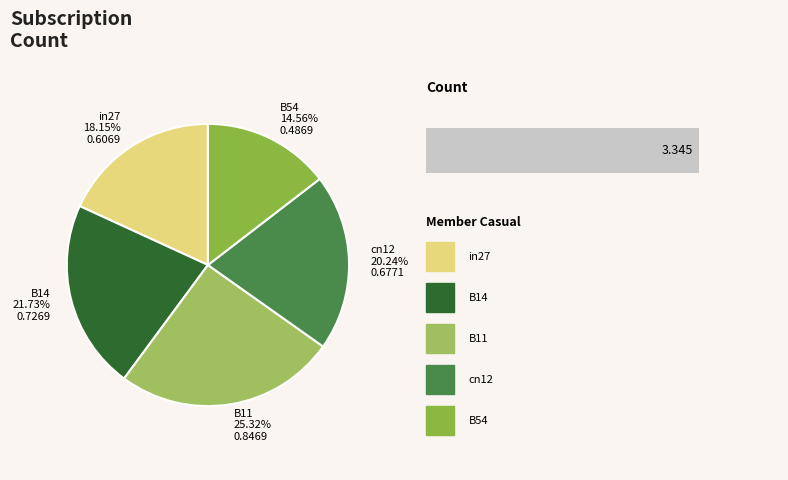

To the nearest percent, what is the difference between the in27 and B14 slice percentages?

4%